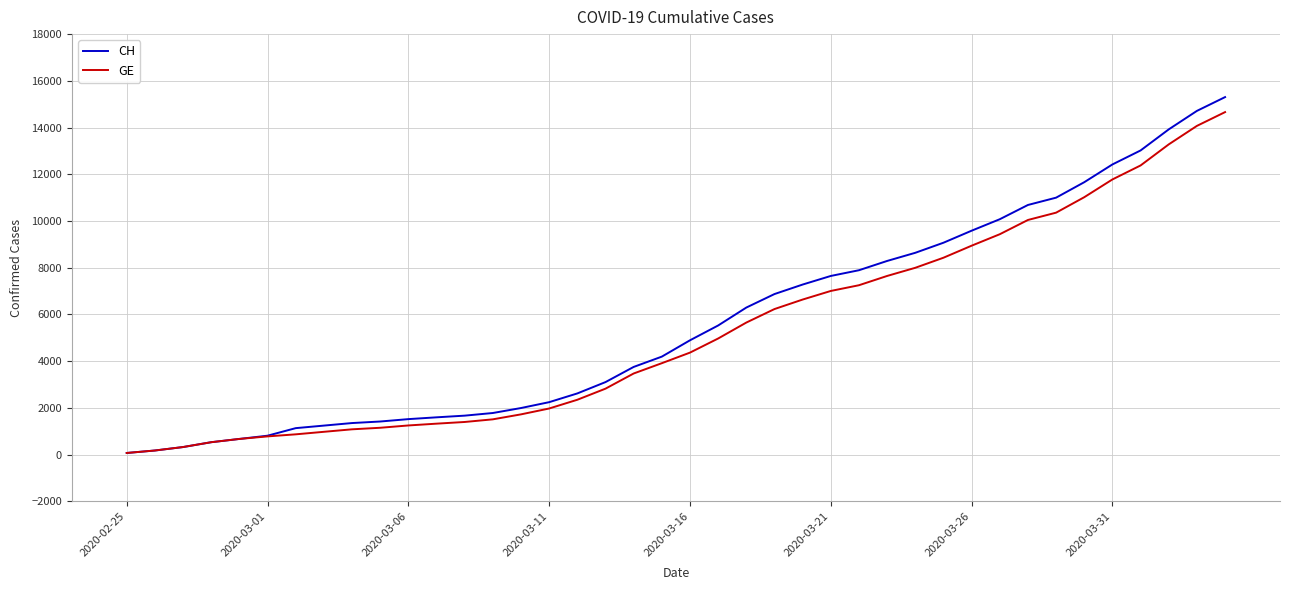

What is the maximum value for GE?

14662